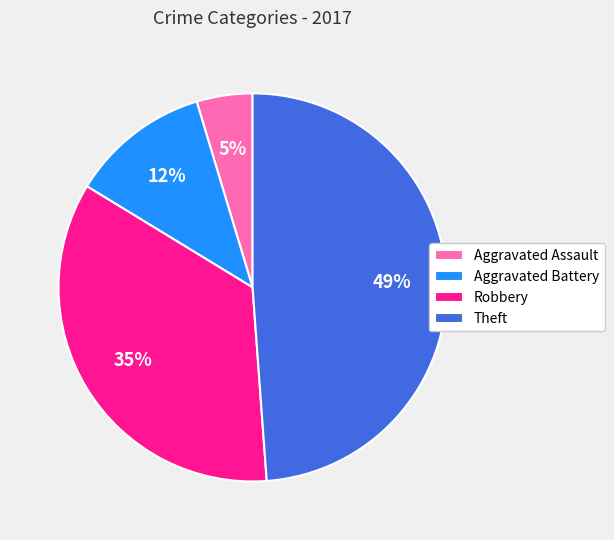

Which has a higher value, Aggravated Battery or Aggravated Assault?

Aggravated Battery